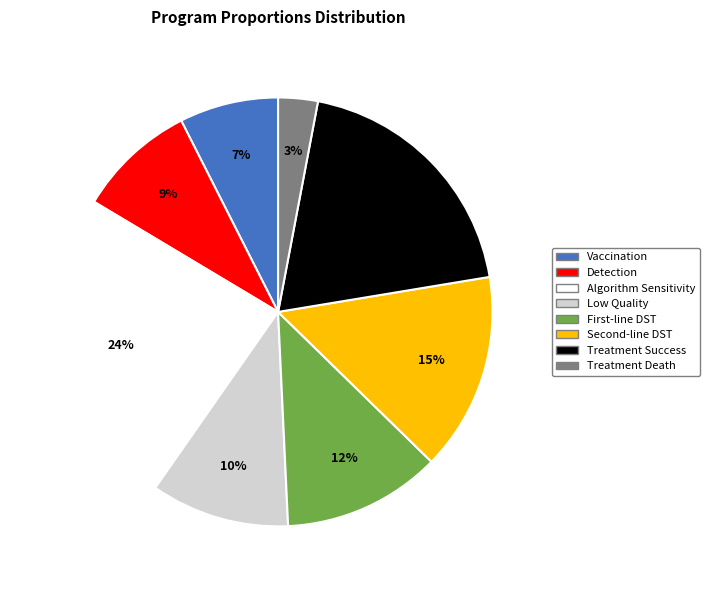

Is there a majority slice in this chart?

No